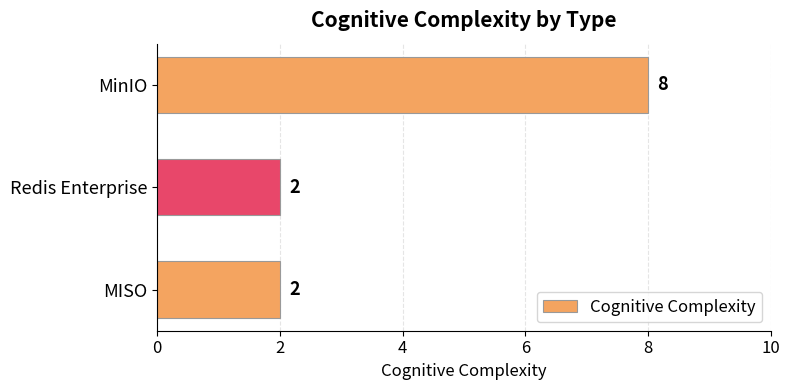

Reading top to bottom, extract all data points from this chart.

8	2	2